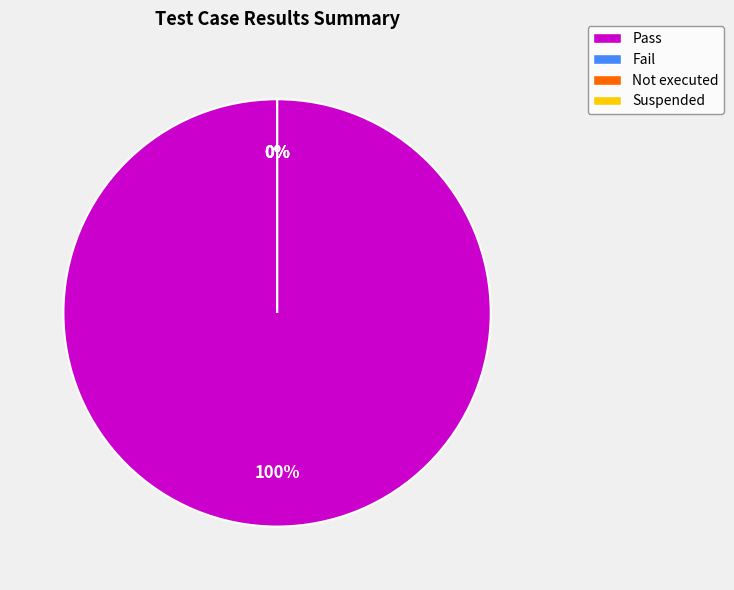

How many segments does this pie chart have?

4